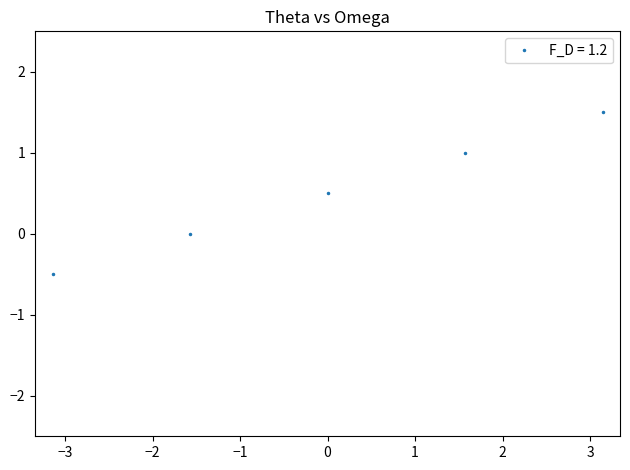

How many lines are shown in the chart?

1